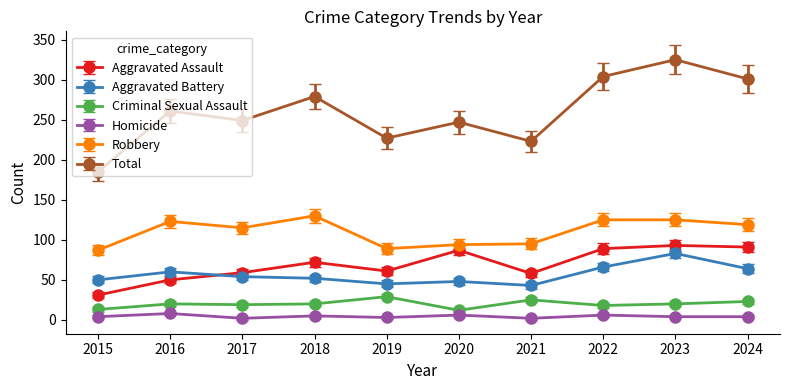

True or false: Total and Criminal Sexual Assault intersect in this chart.

False